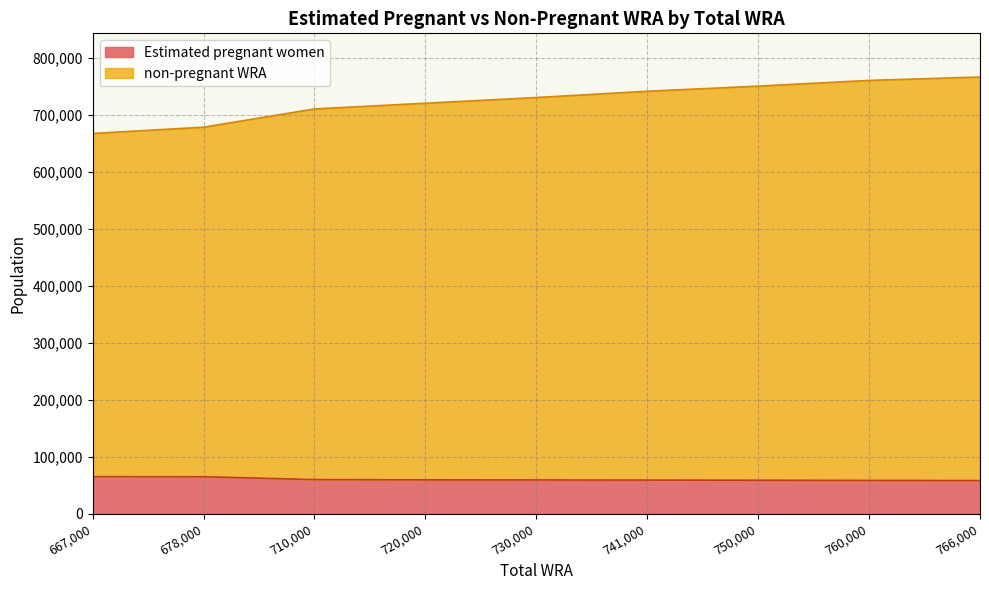

List the series in order of their overall mean, lowest first.

Estimated pregnant women, non-pregnant WRA